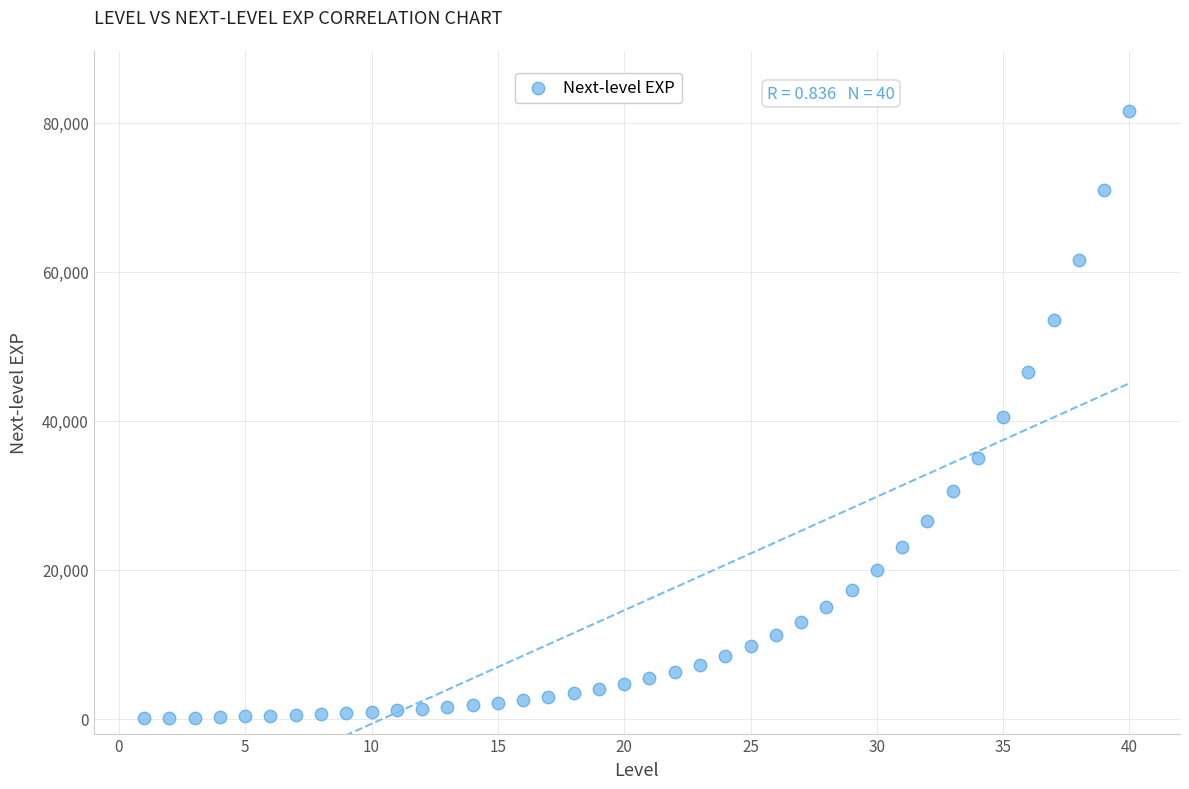

What is the range of X values (max minus min)?

39